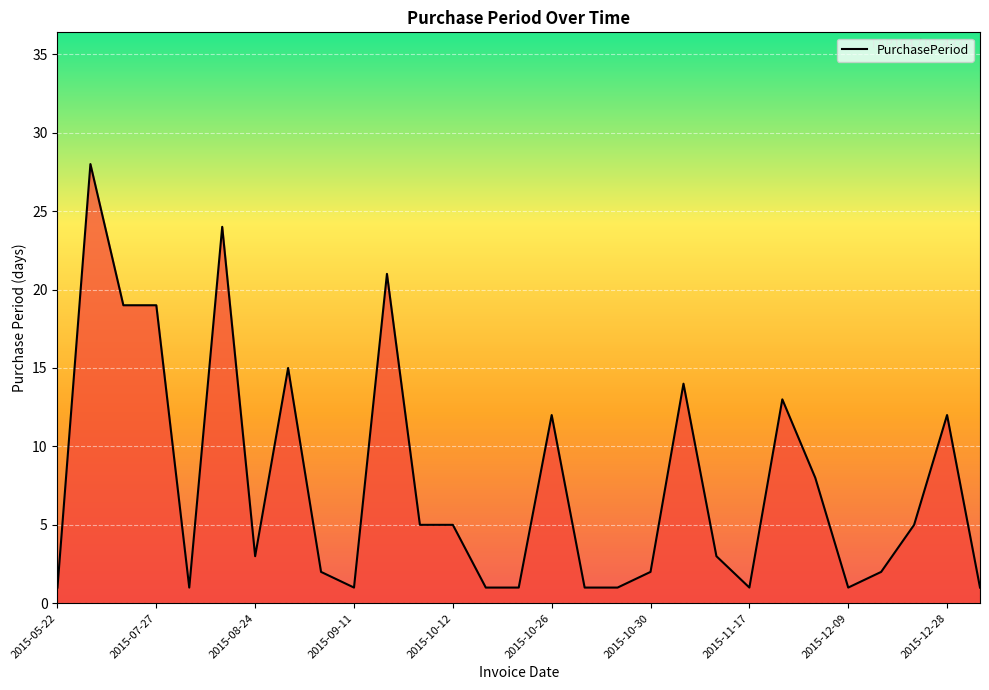

What is the greatest value displayed?

28